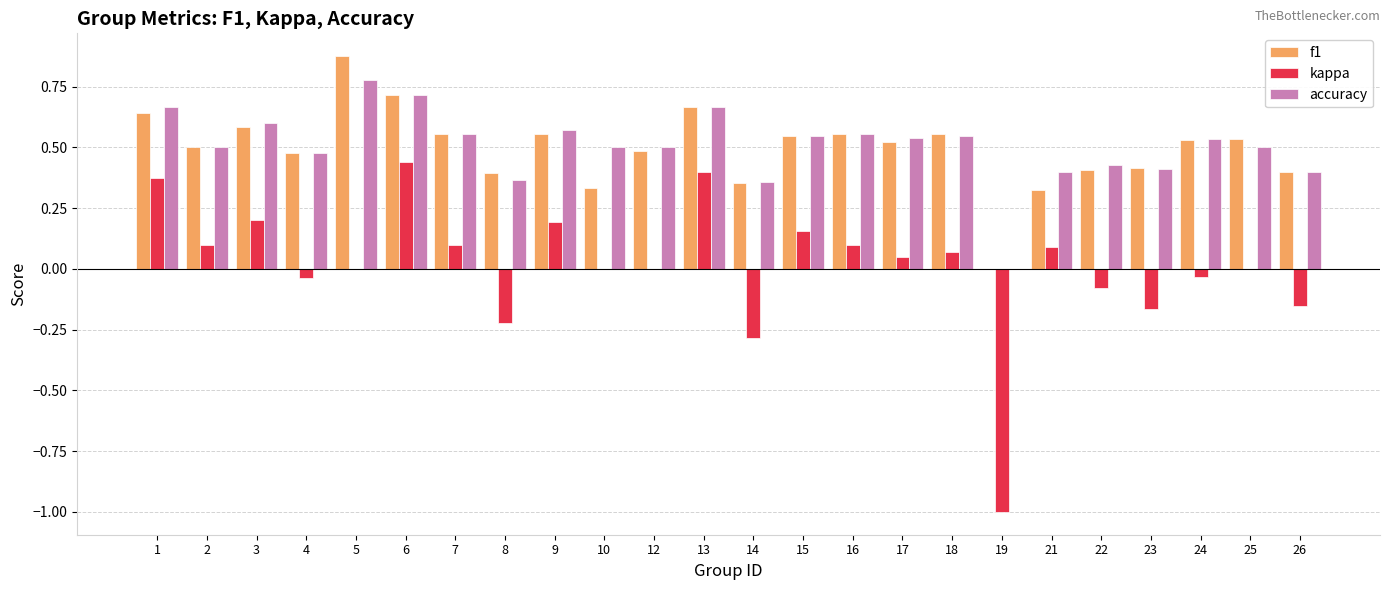

What are all the series names shown in the legend?

f1, kappa, accuracy